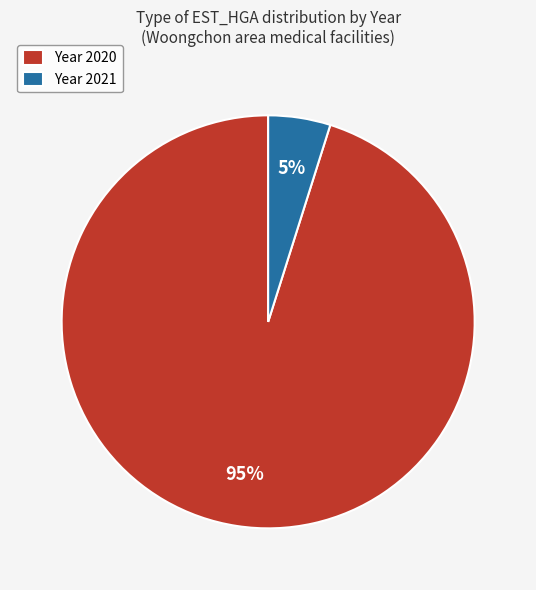

Count the number of slices in the pie.

2